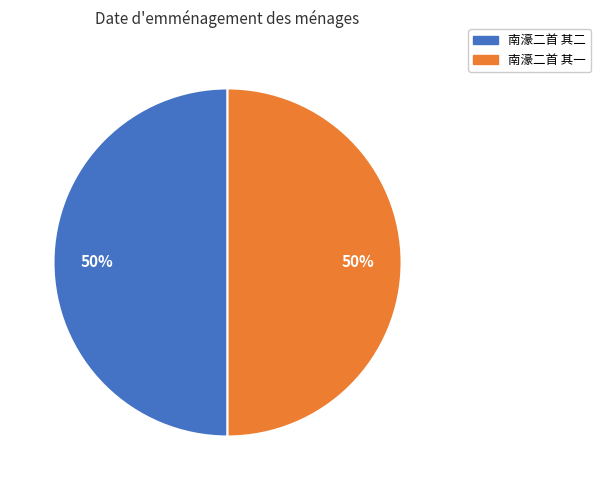

Is the sum of 南濠二首 其二 and 南濠二首 其一 greater than half?

Yes